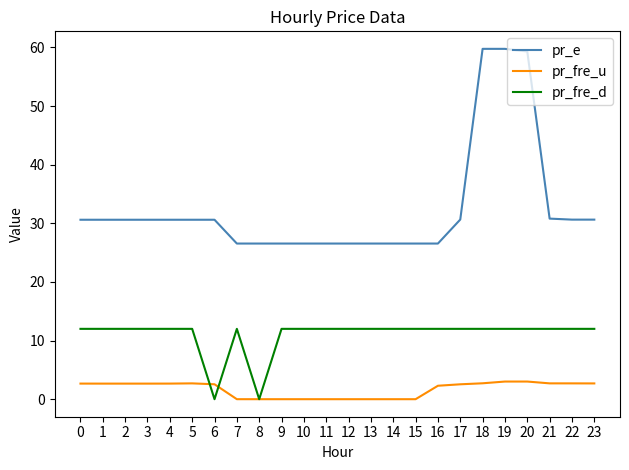

What is the maximum value for pr_fre_u?

3.0